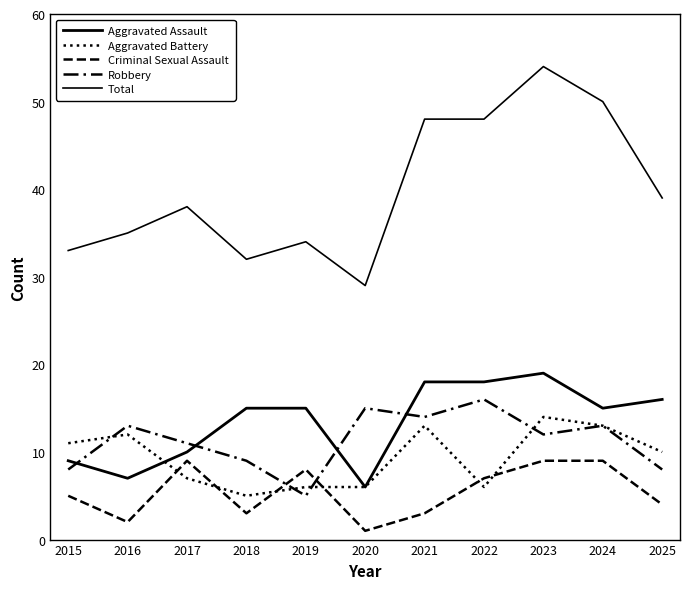

Is the value of Total at 2018 greater than the value of Aggravated Battery at 2017?

Yes